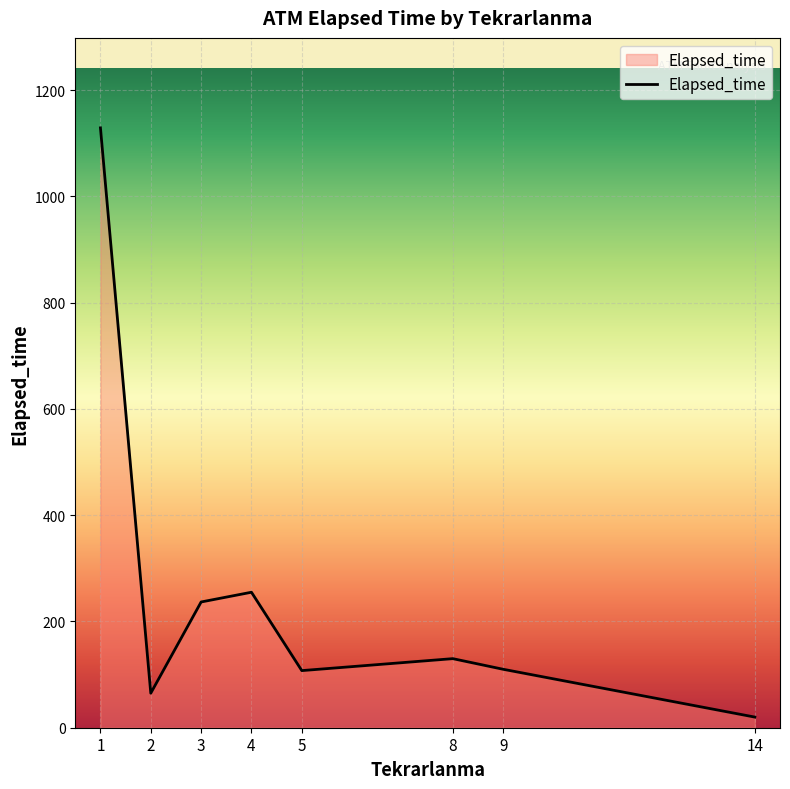

Which label corresponds to the largest value in the chart?

1